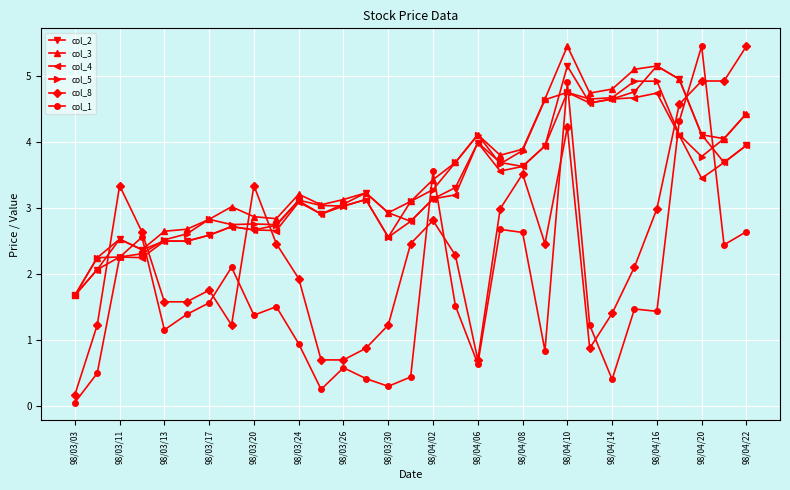

At how many categories does at least one series exceed 2?

30